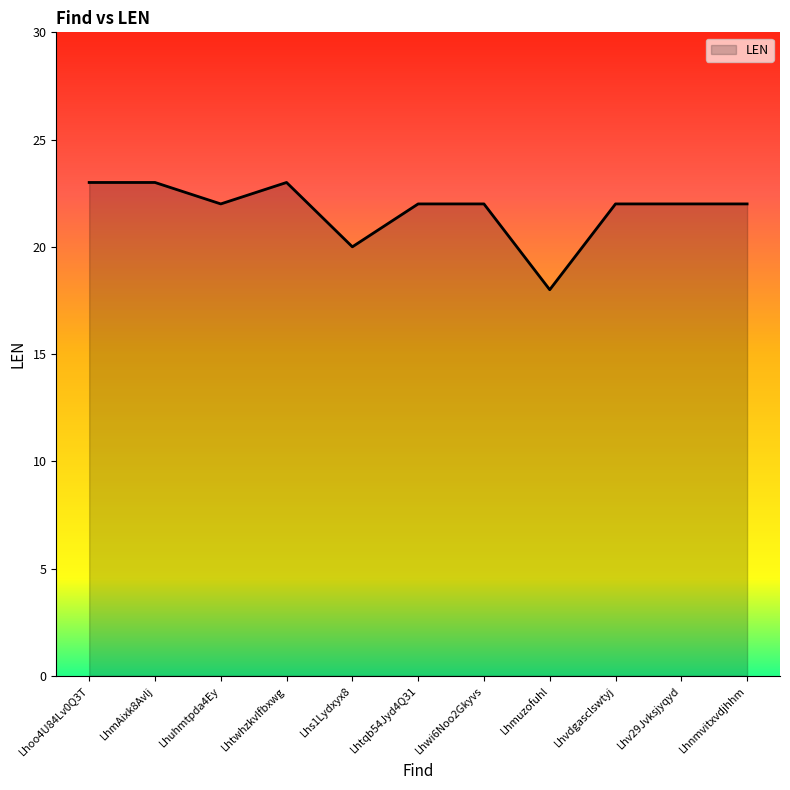

Where does the data first go above 22?

Lhoo4U84Lv0Q3T